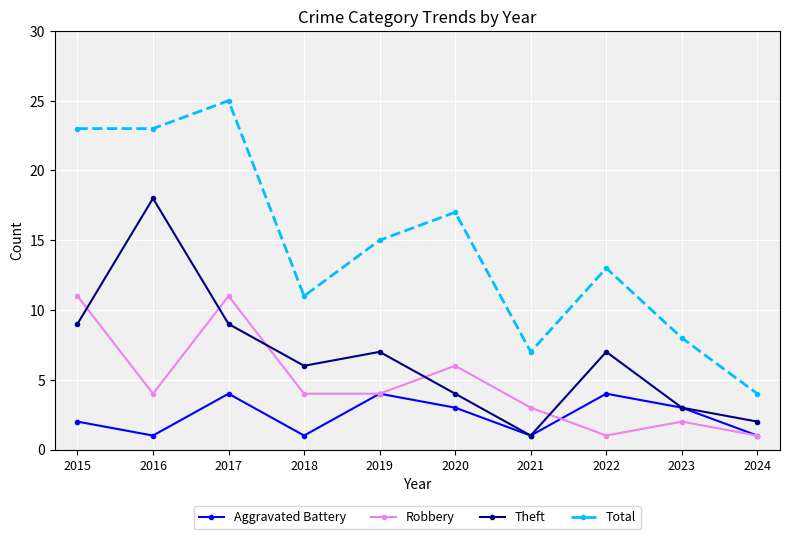

True or false: Aggravated Battery and Total intersect in this chart.

False